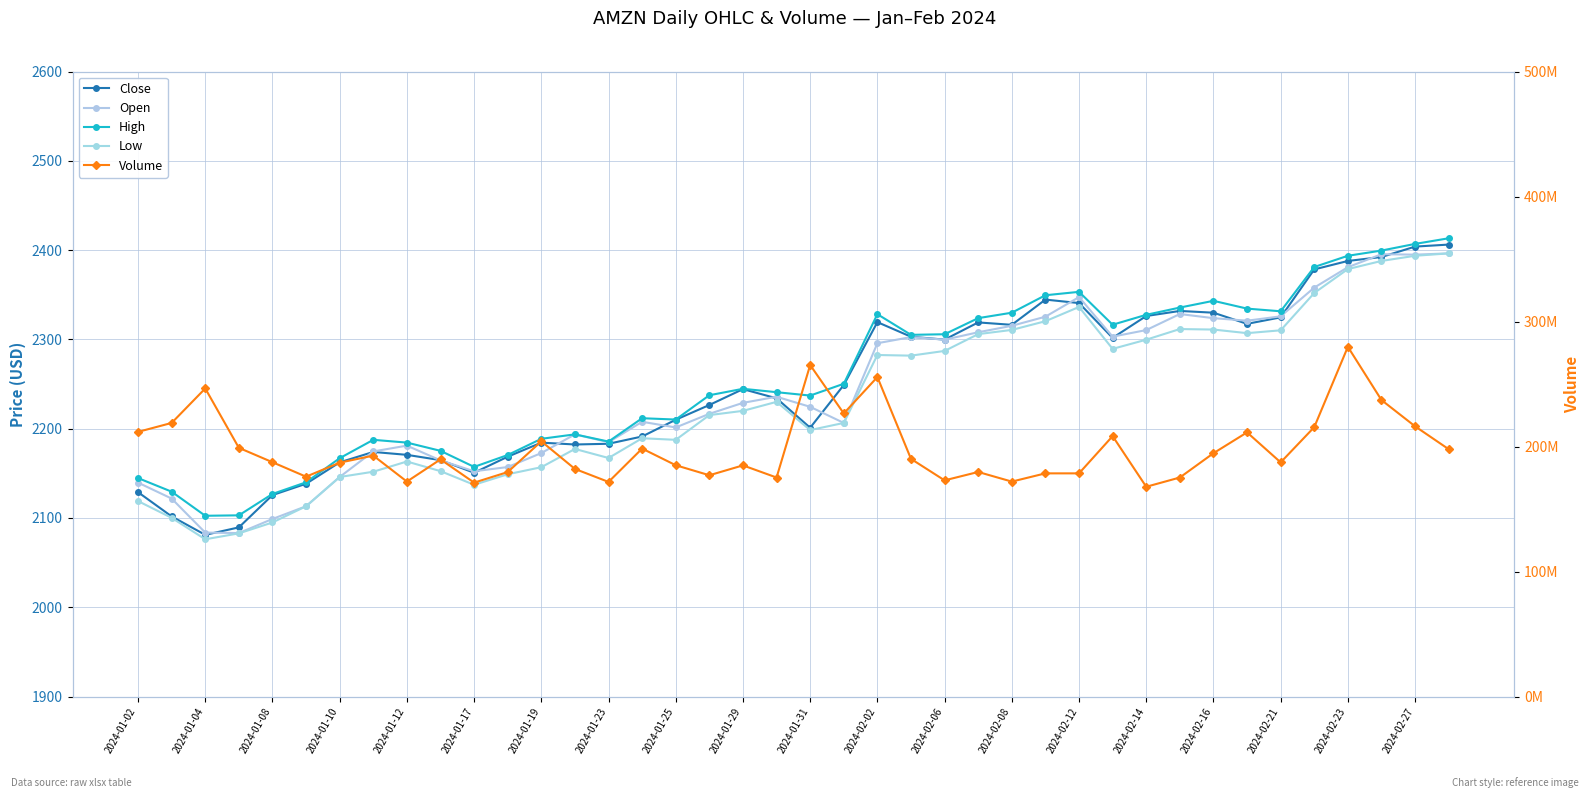

The value of High at 2024-01-10 is 3630.5. True or false?

False